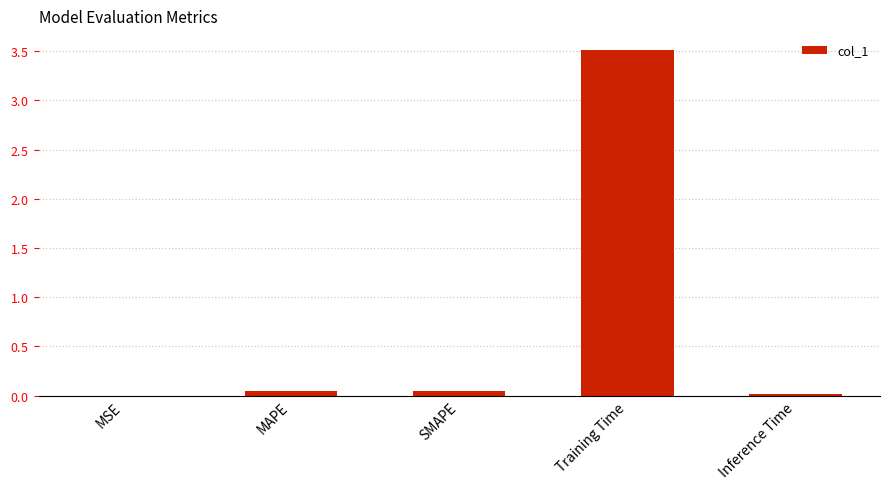

Does the chart contain stacked bars?

No